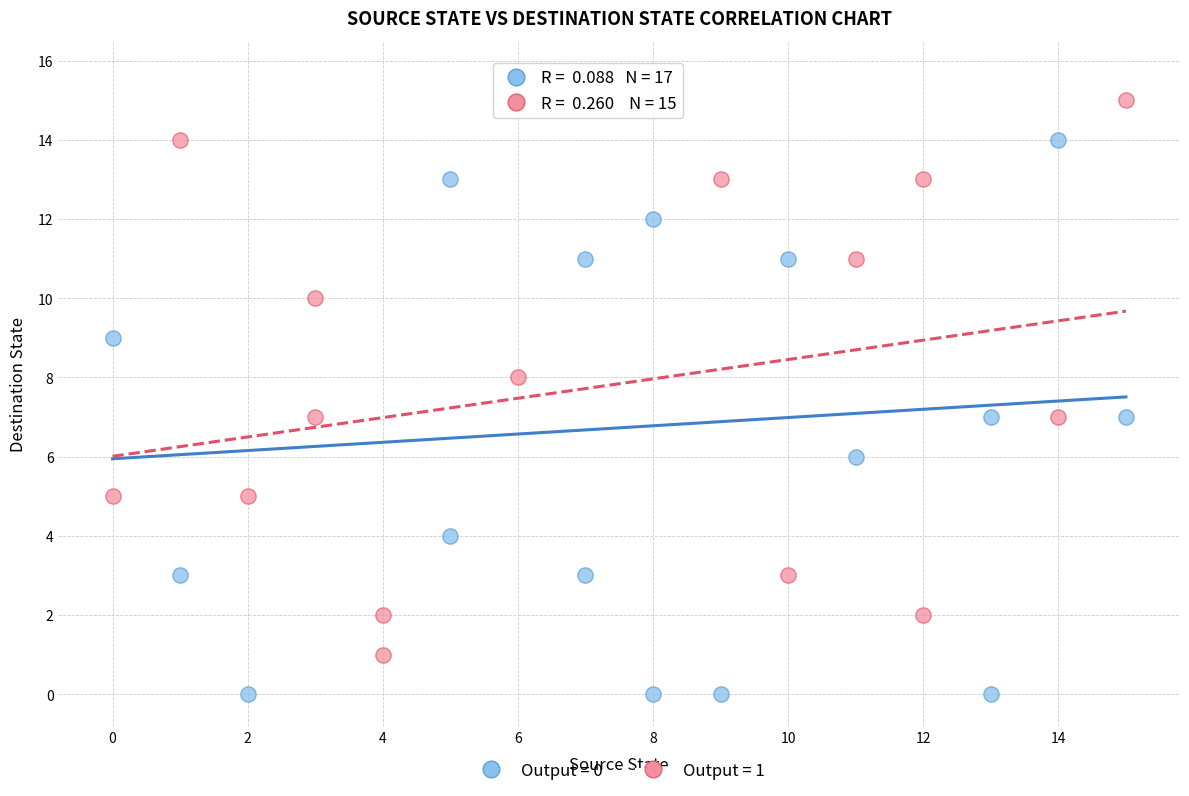

Which series has the widest spread of Y values?

Output = 0